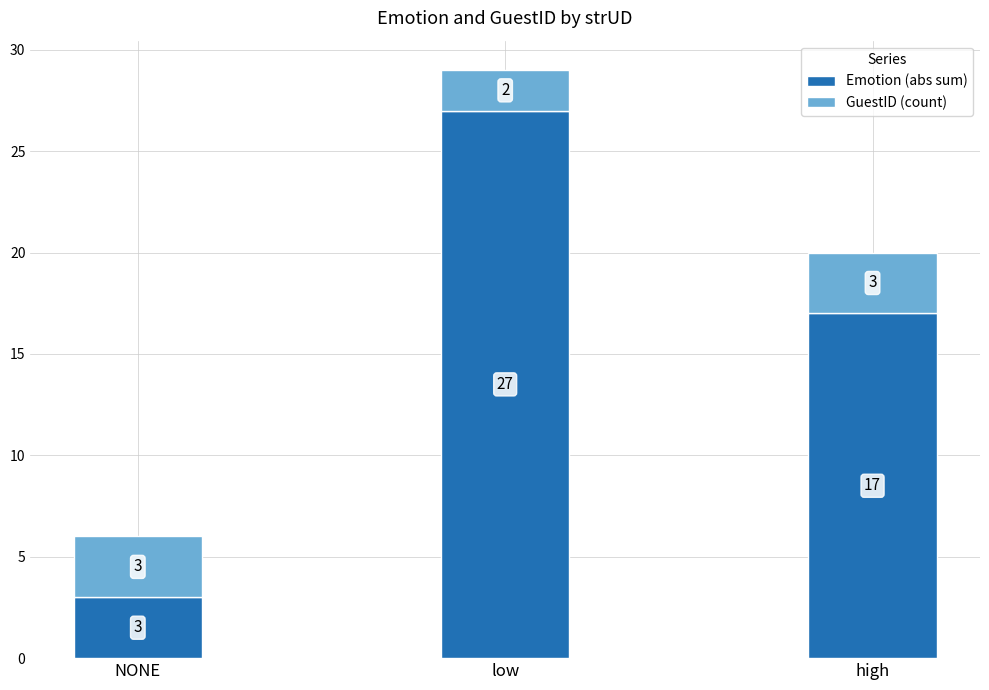

True or false: Emotion (abs sum) has a value of 17 at high.

True